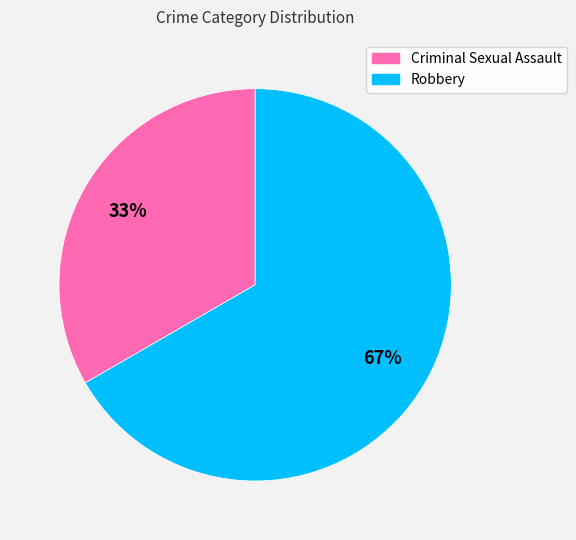

Is Criminal Sexual Assault the majority of the pie?

No